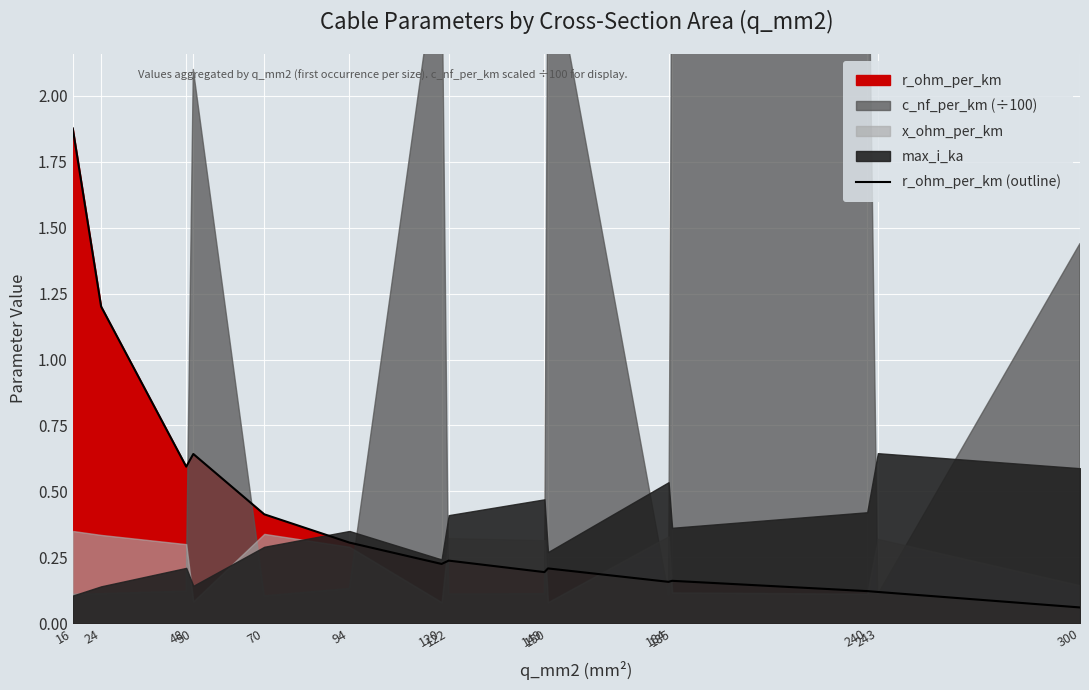

Is it true that the value at 184 is 0.1?

False